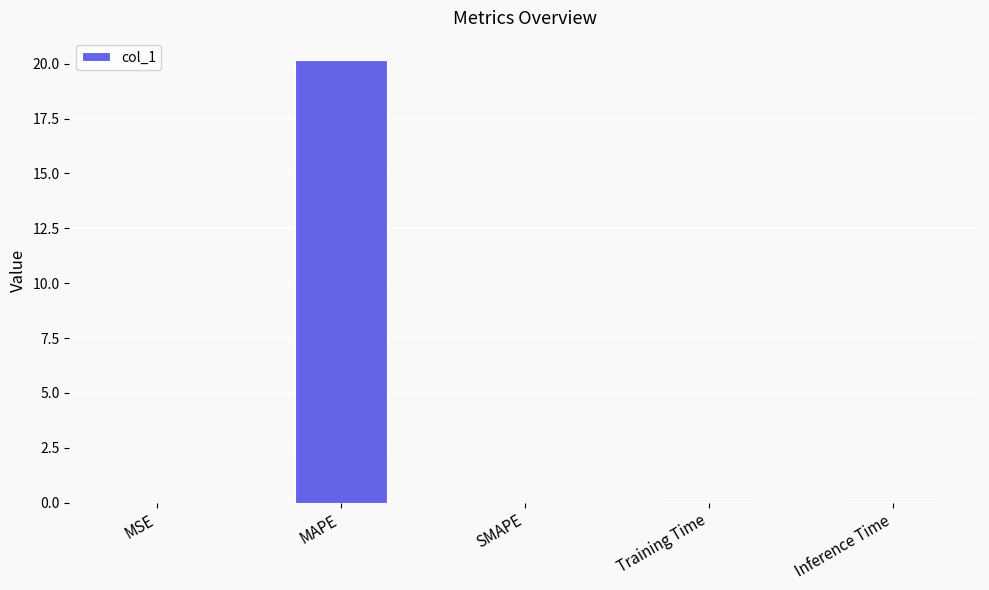

The value at Training Time is 0.0. True or false?

True